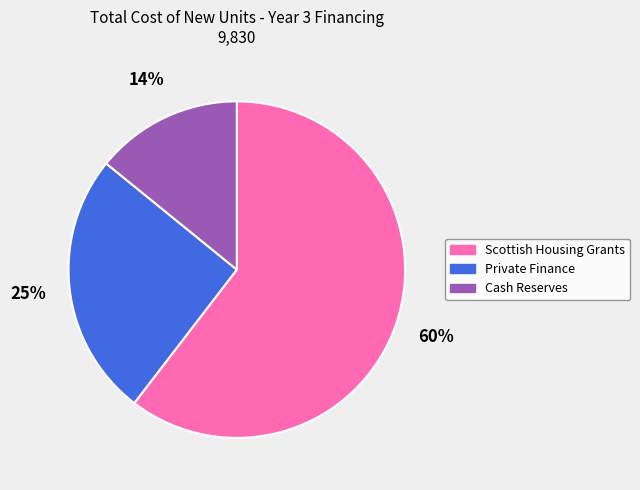

Which has a higher value, Private Finance or Scottish Housing Grants?

Scottish Housing Grants